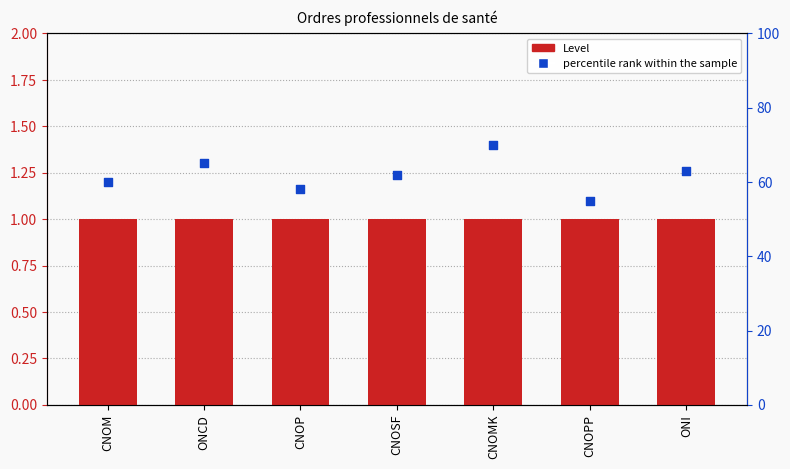

What are all the series names shown in the legend?

Level, percentile rank within the sample